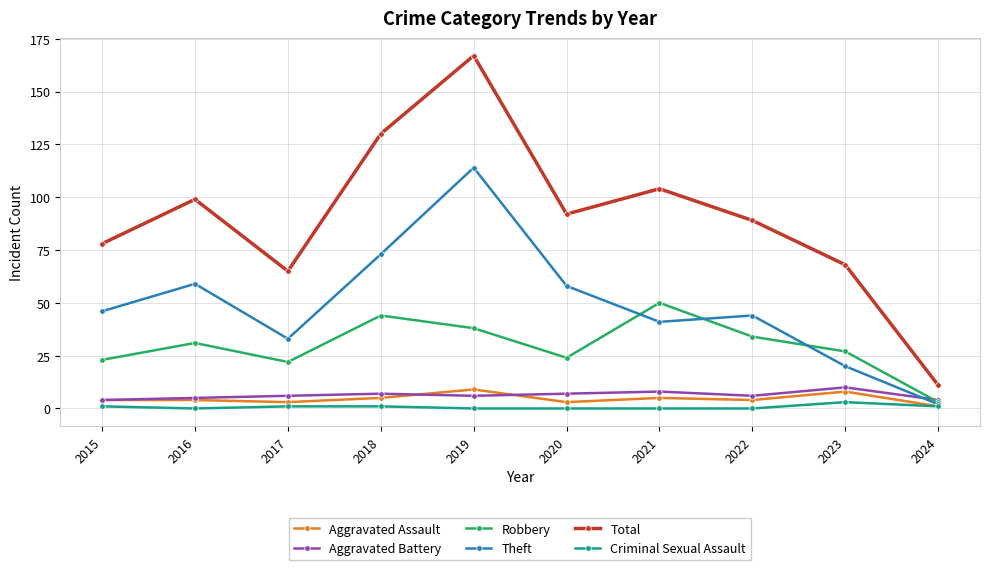

Which label corresponds to the largest value in the chart?

2019